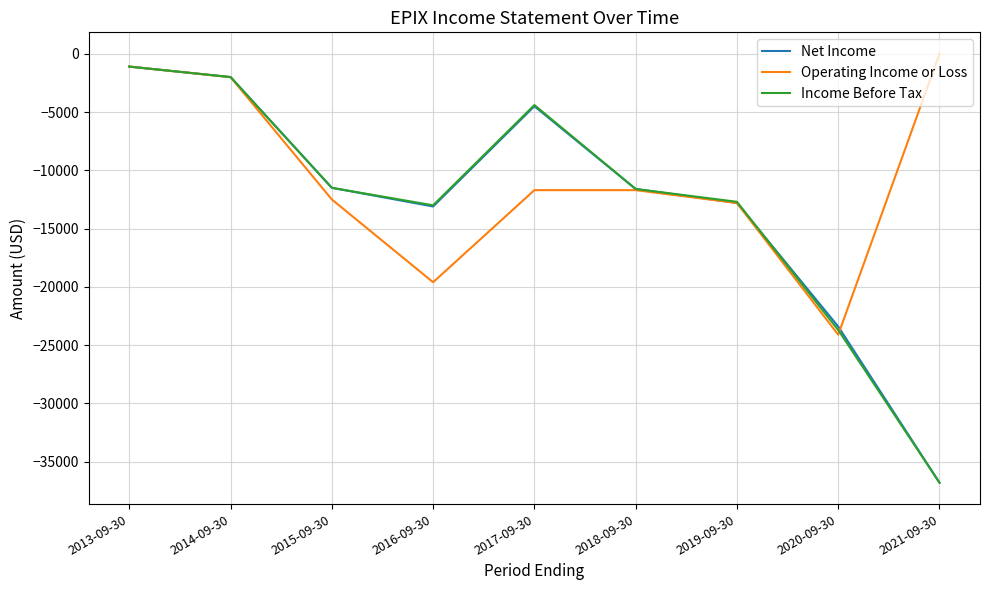

The value of Net Income at 2019-09-30 is -22346. True or false?

False